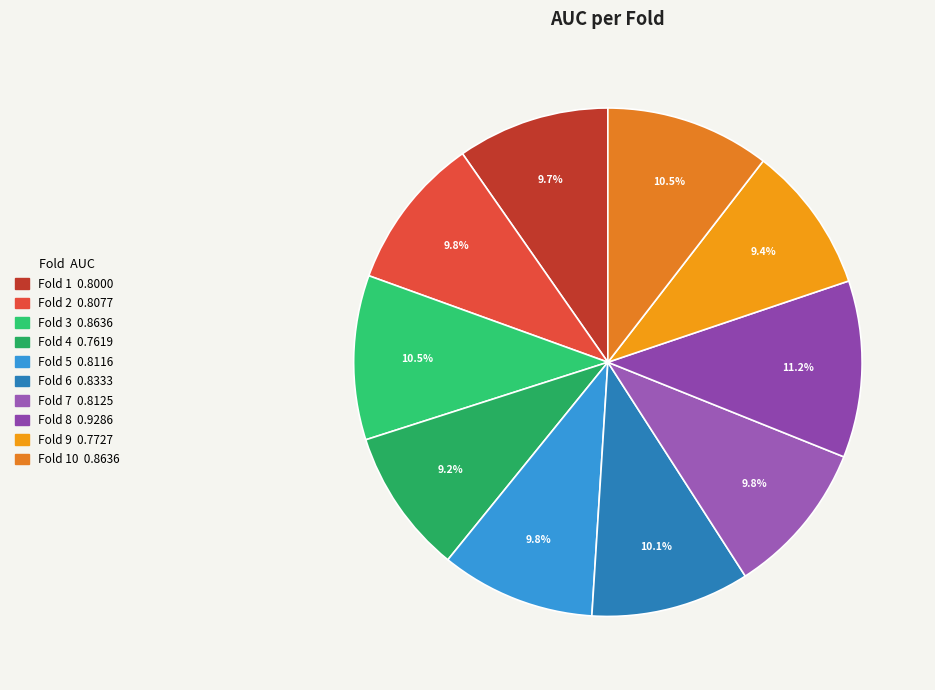

To the nearest percent, what is the average slice percentage?

10%